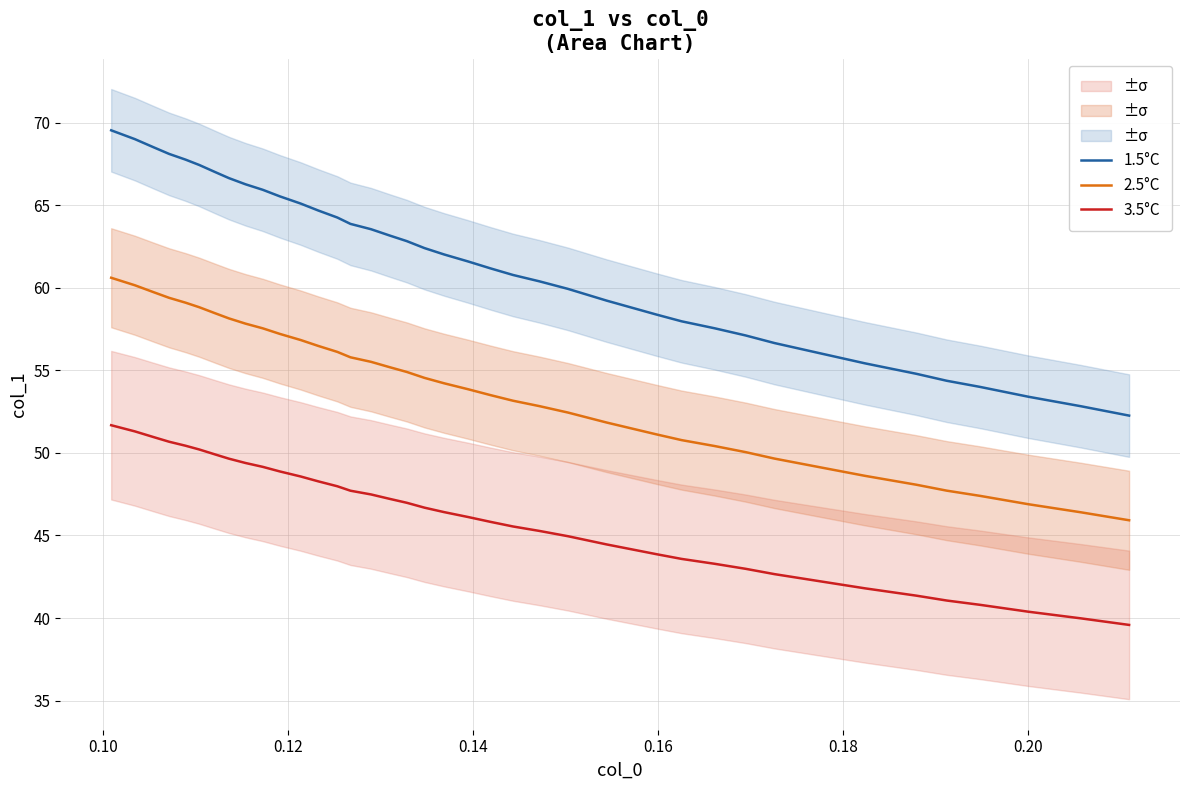

True or false: 3.5°C and 2.5°C intersect in this chart.

False